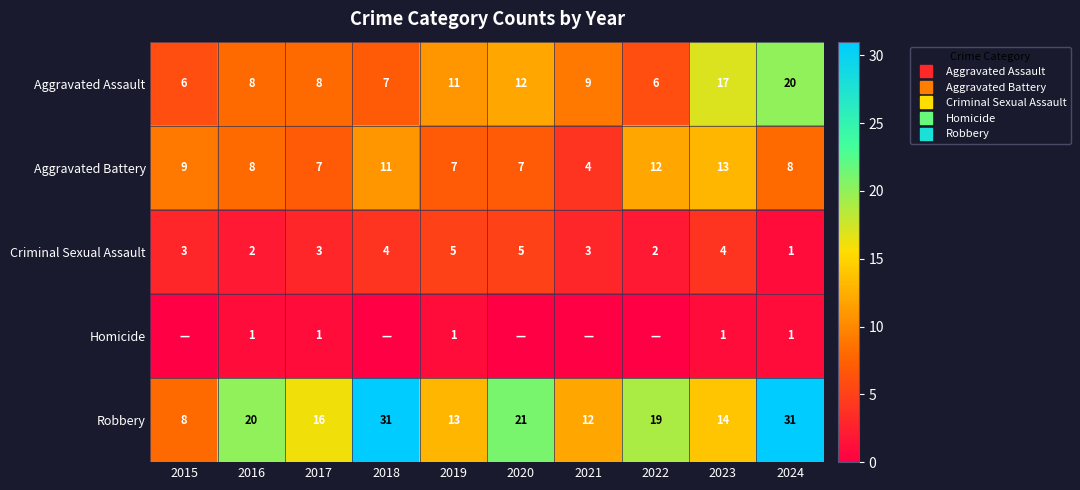

Rank the categories by Robbery value from highest to lowest.

2018, 2024, 2020, 2016, 2022, 2017, 2023, 2019, 2021, 2015